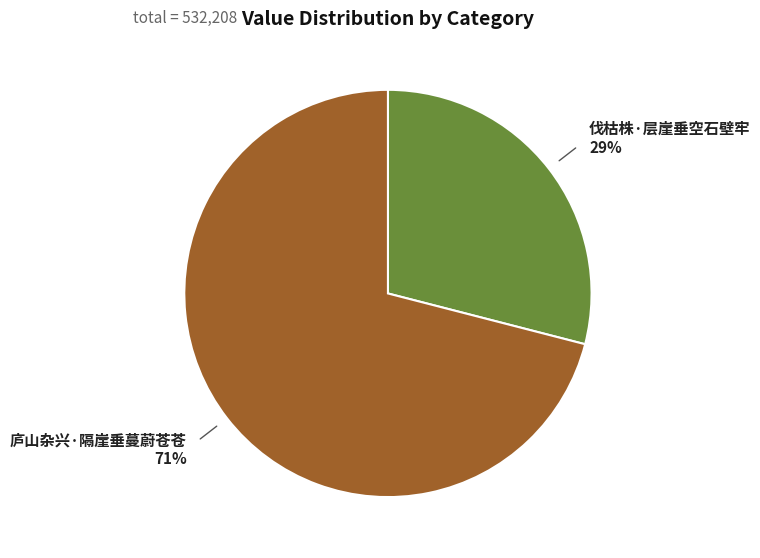

To the nearest percent, what is the difference between the largest and smallest slice percentages?

42%